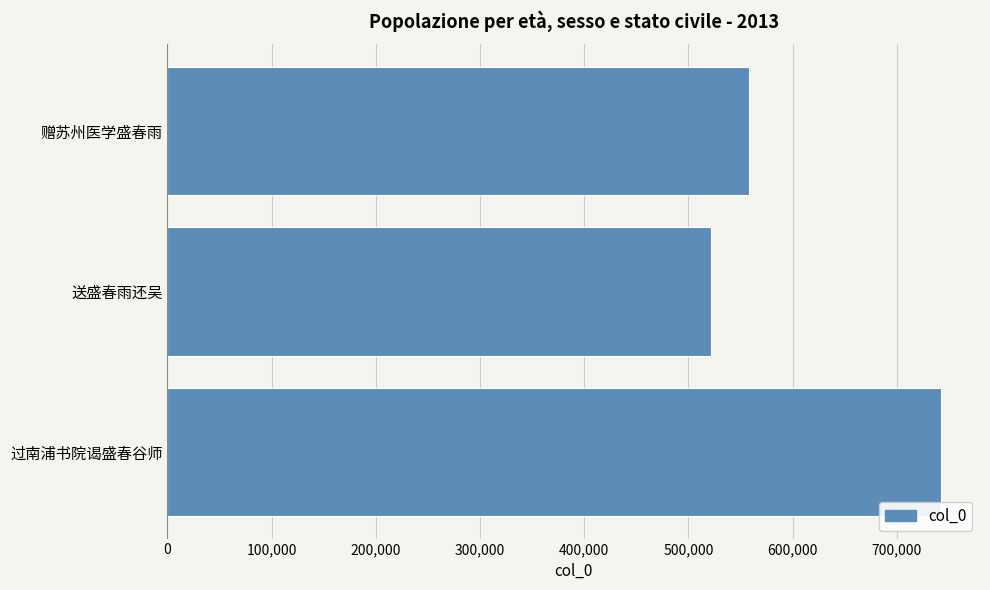

Is it true that the value at 过南浦书院谒盛春谷师 is 742612?

True